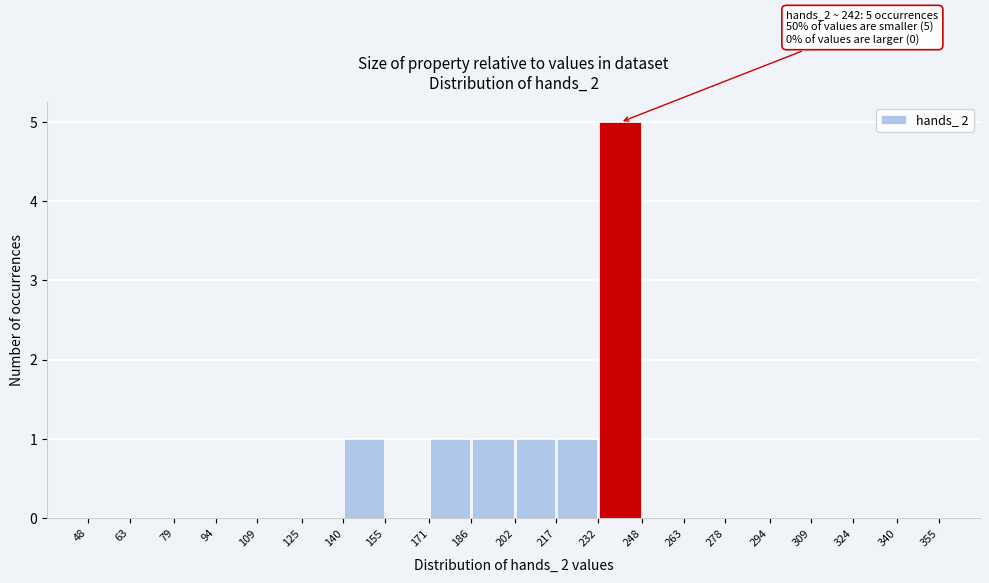

Over which range of the x-axis is the bar tallest?

232 to 248